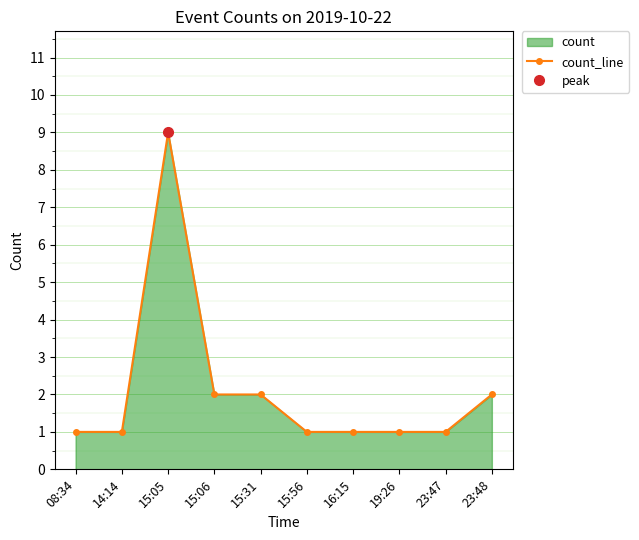

What is the maximum value shown in the chart?

9